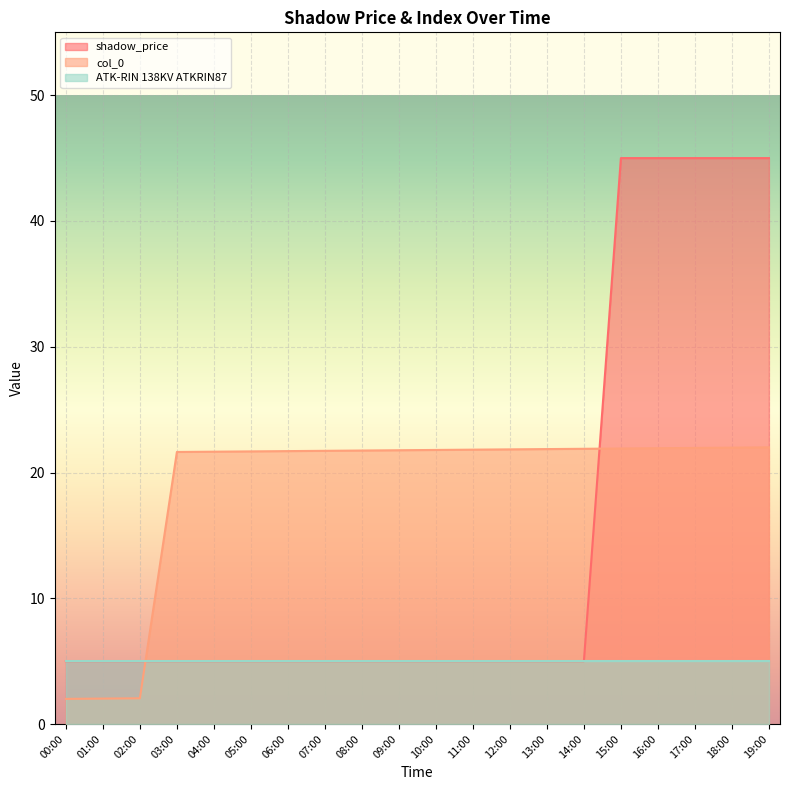

What is the label of the 9th point from the right?

11:00